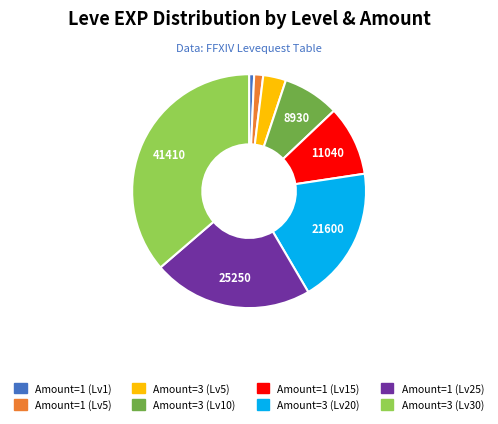

Is there a majority slice in this chart?

No